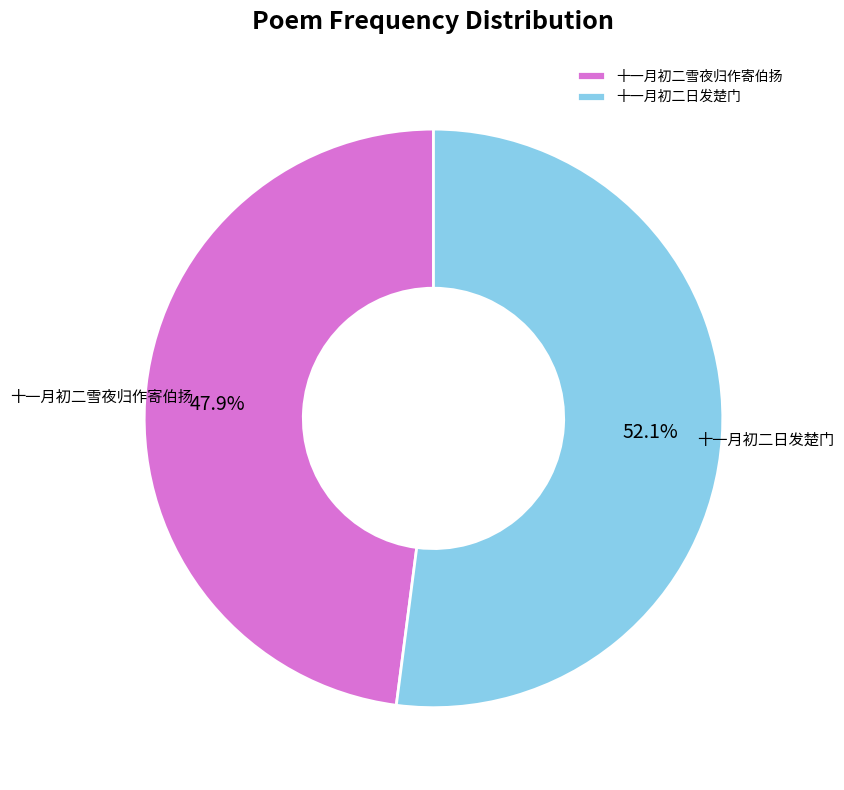

Is 十一月初二日发楚门 the majority of the pie?

Yes